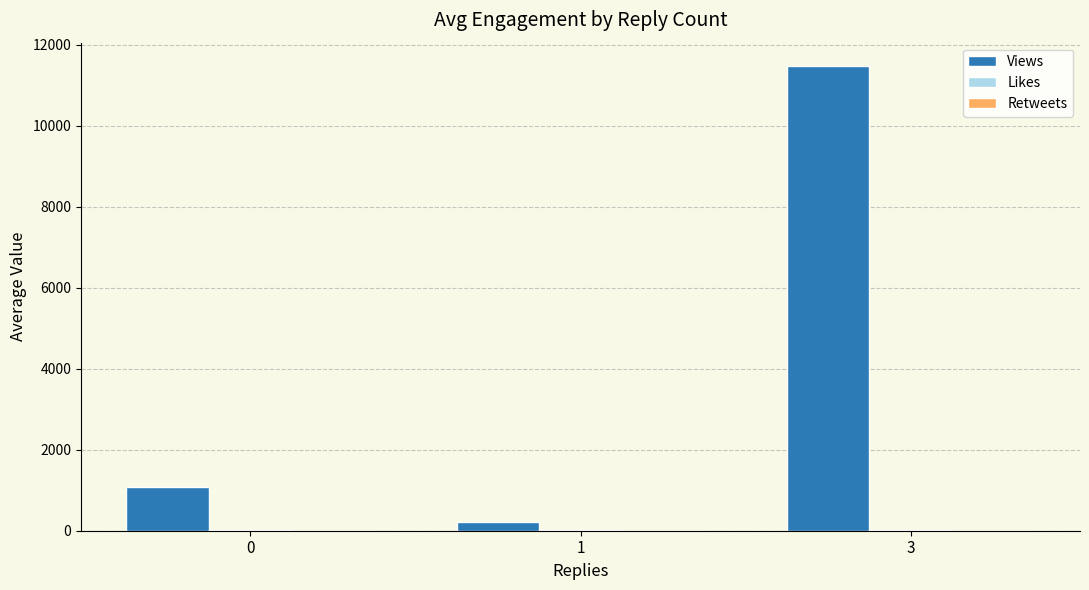

Between 0 and 3, which series saw the biggest shift?

Views